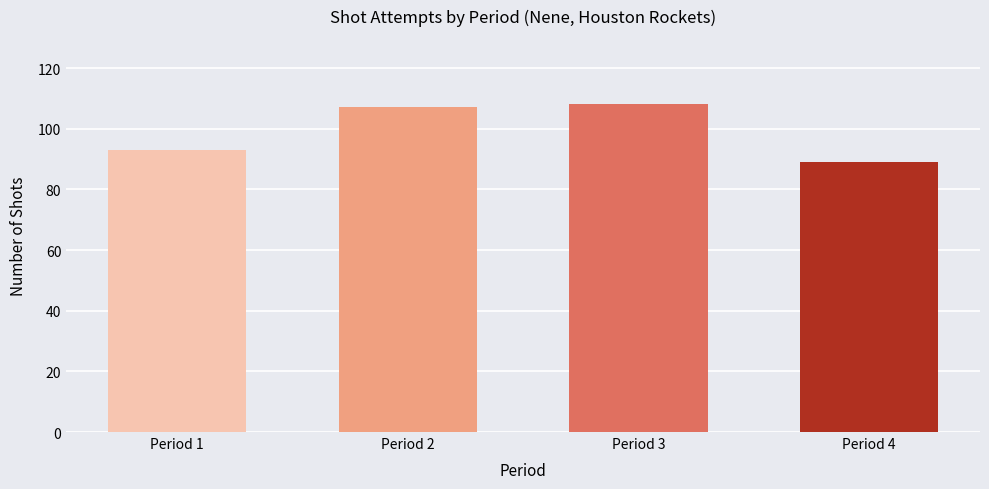

Between Period 1 and Period 3, which is larger?

Period 3